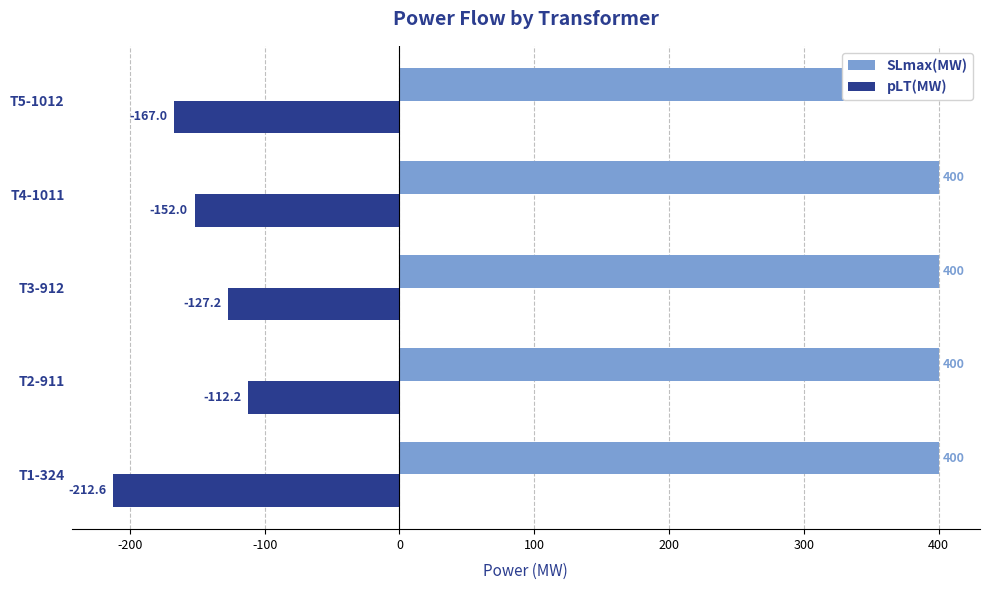

Reading left to right, transcribe all the data shown in this chart.

SLmax(MW): 0.3	0.3	0.3	0.3	0.3
pLT(MW): -212.6	-112.2	-127.2	-152.0	-167.0